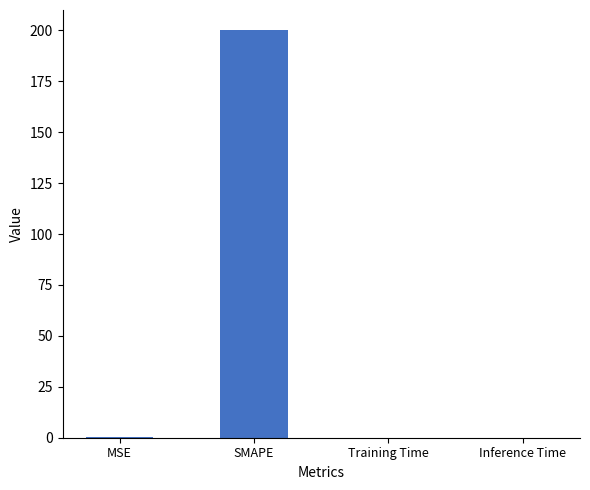

What is the sum of all values?

200.2